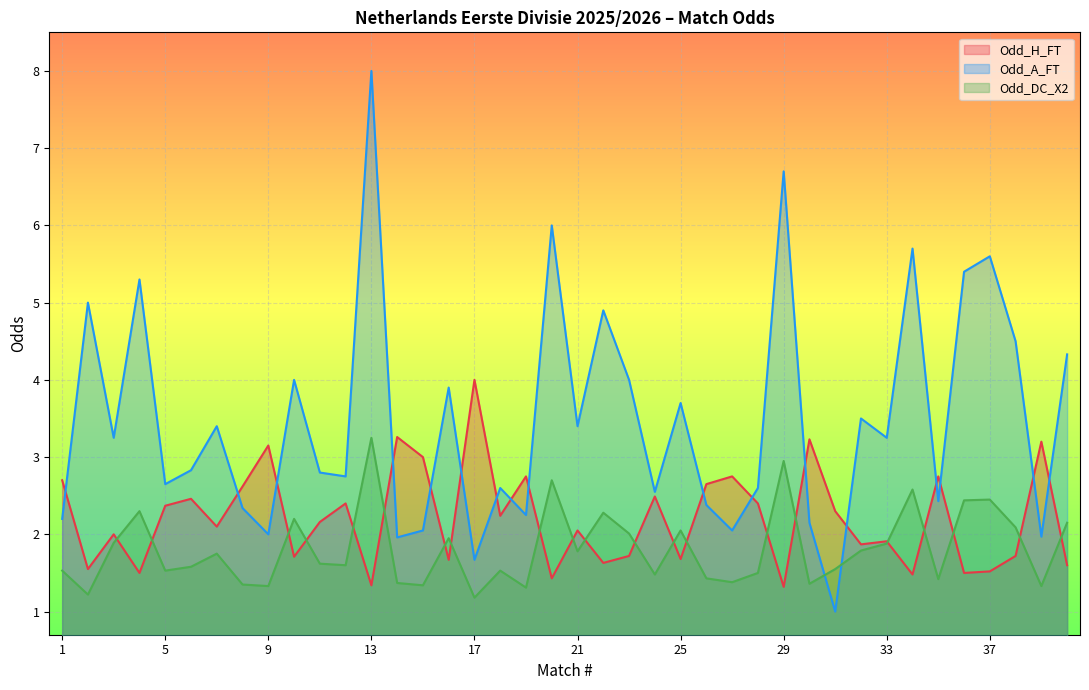

List the series in order of their peak value, lowest first.

Odd_DC_X2, Odd_H_FT, Odd_A_FT